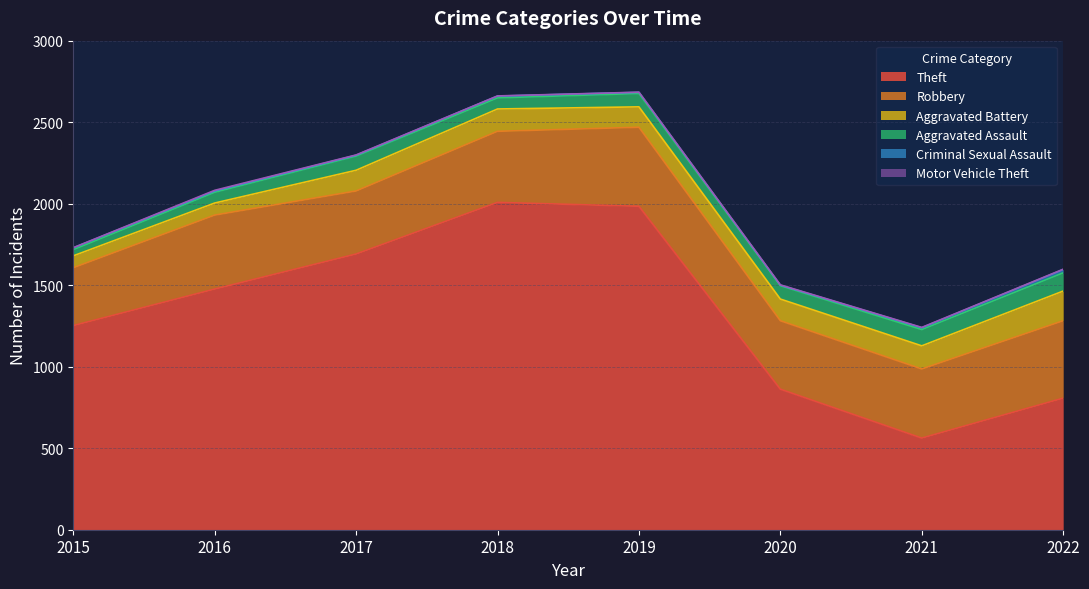

At which label is Motor Vehicle Theft closest to 2?

2017